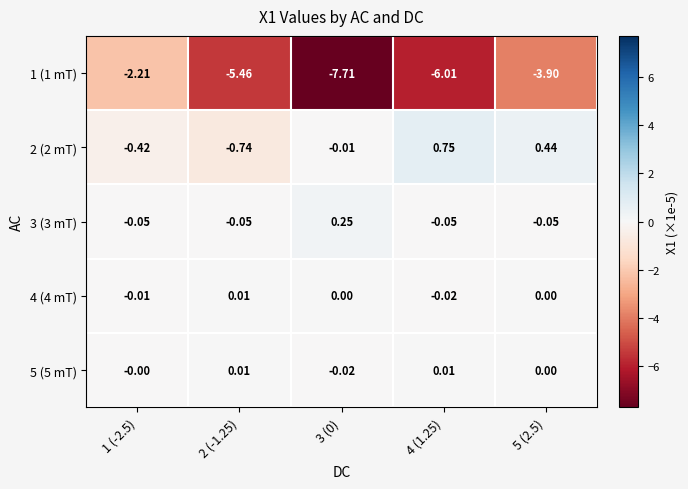

How many values in the 1 (1 mT) series are below -5?

3